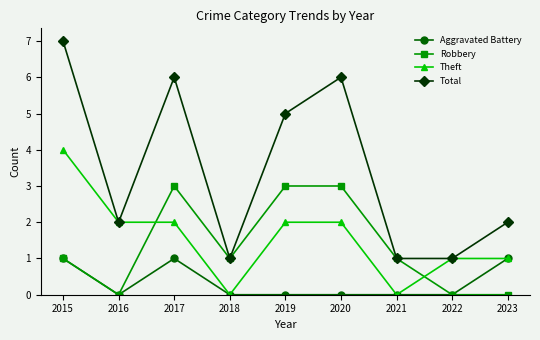

What is the difference between the Total values at 2017 and 2023?

4